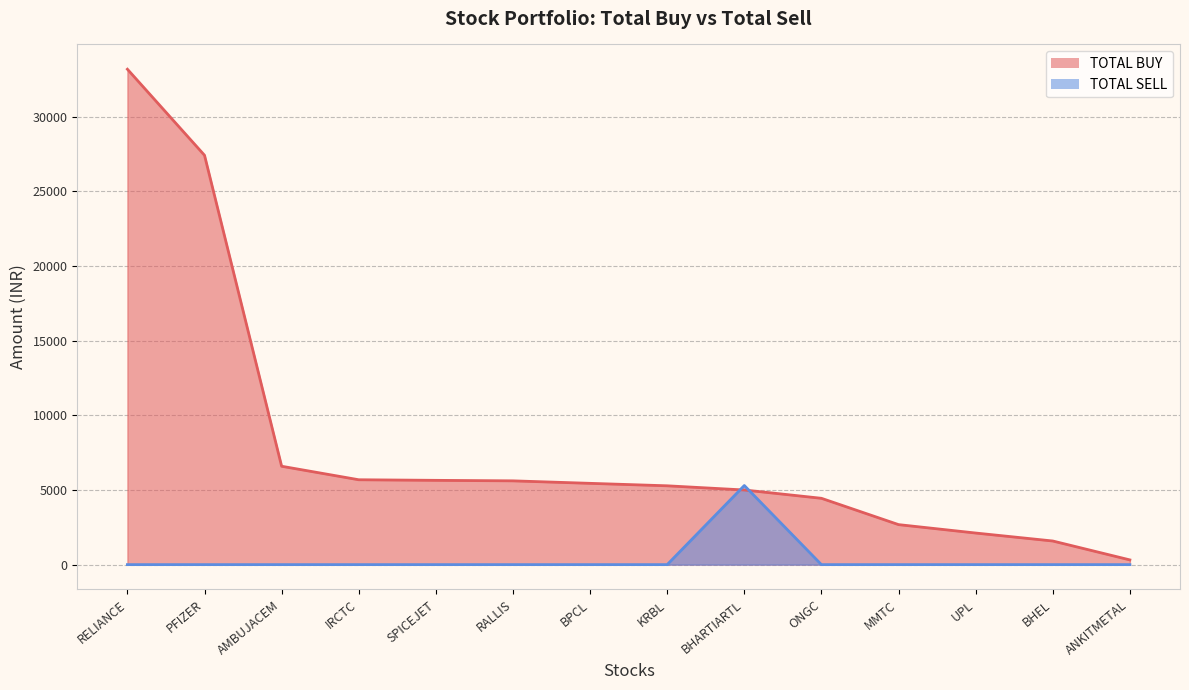

What is the difference between the maximum and second lowest values in the TOTAL SELL series?

5300.0